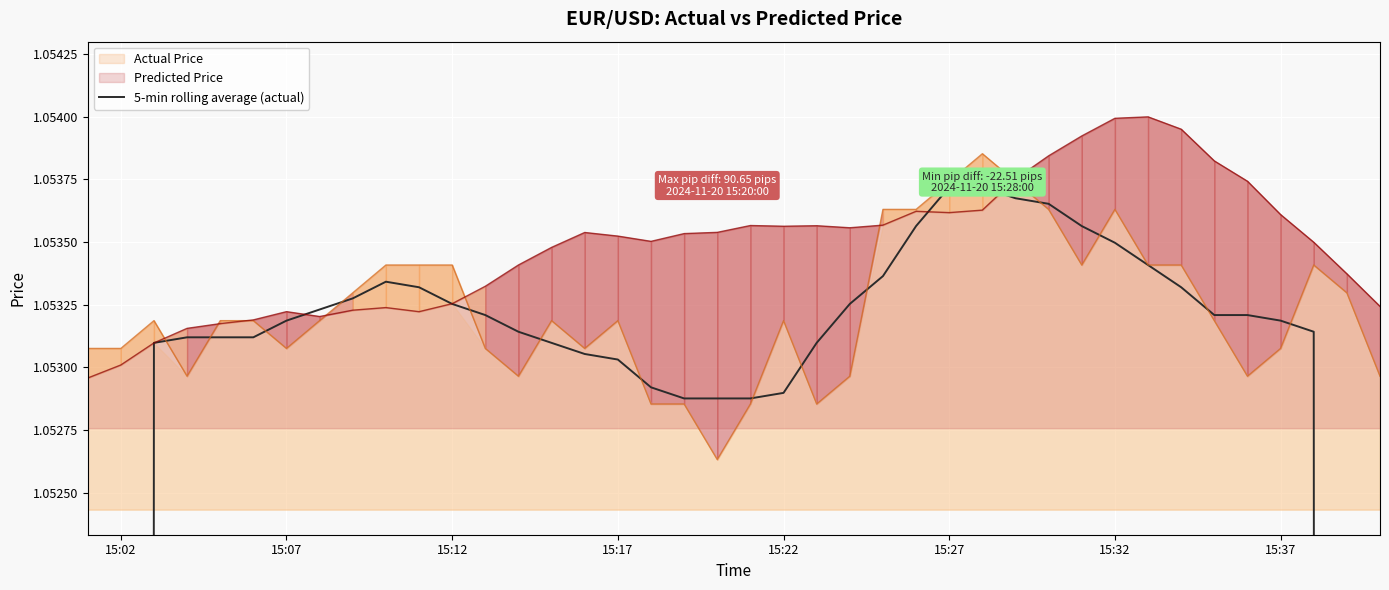

True or false: Predicted Price has a value of 0.4 at 15:07.

False